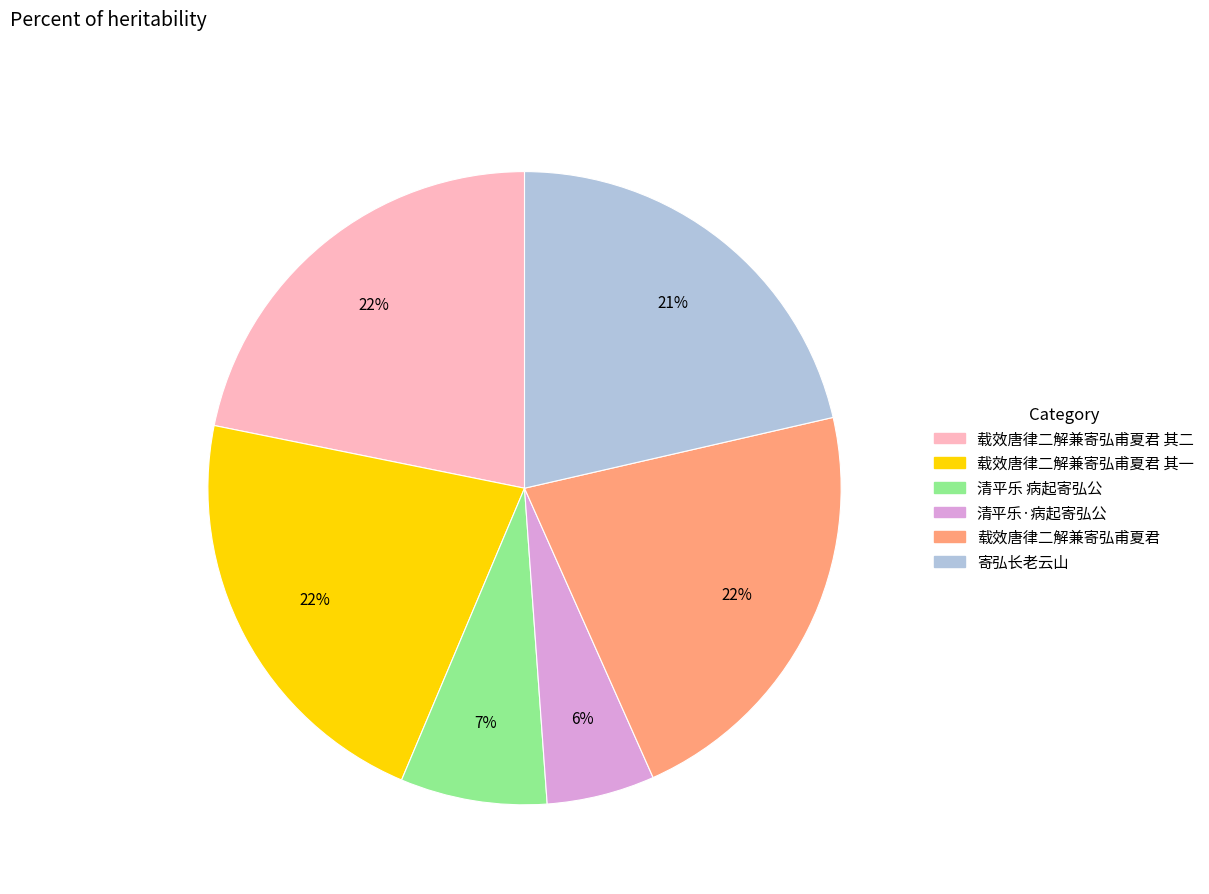

To the nearest percent, what is the difference between the largest and smallest slice percentages?

16%